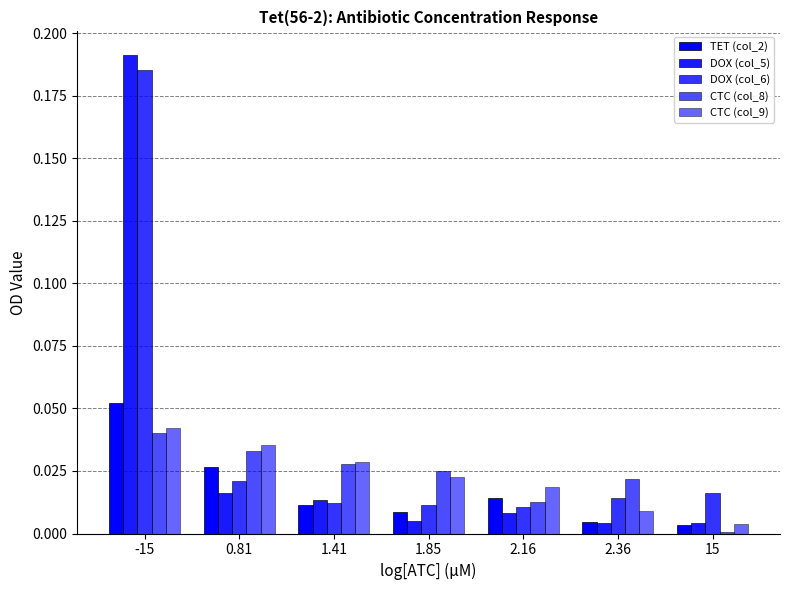

At how many categories does at least one series exceed 0?

7